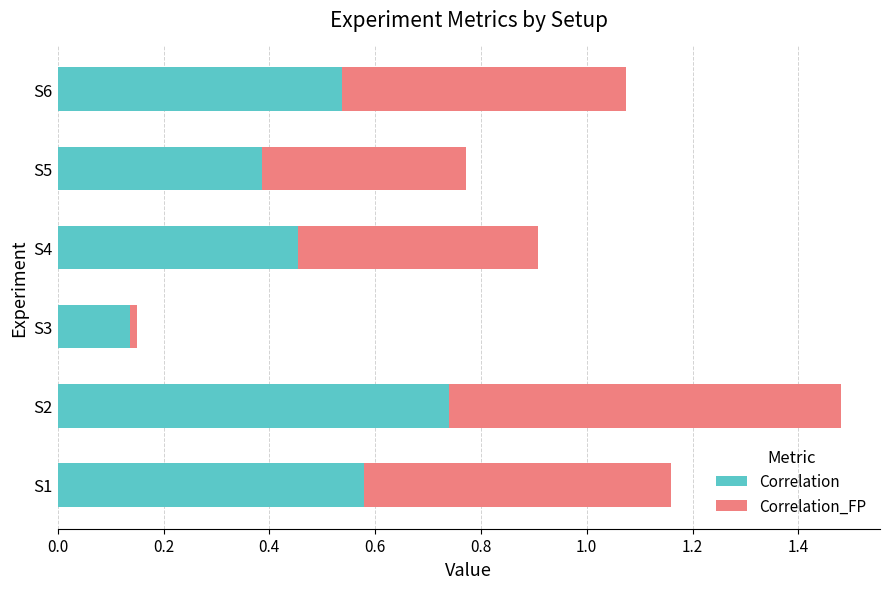

What is the difference between the second highest and minimum values in the Correlation series?

0.4